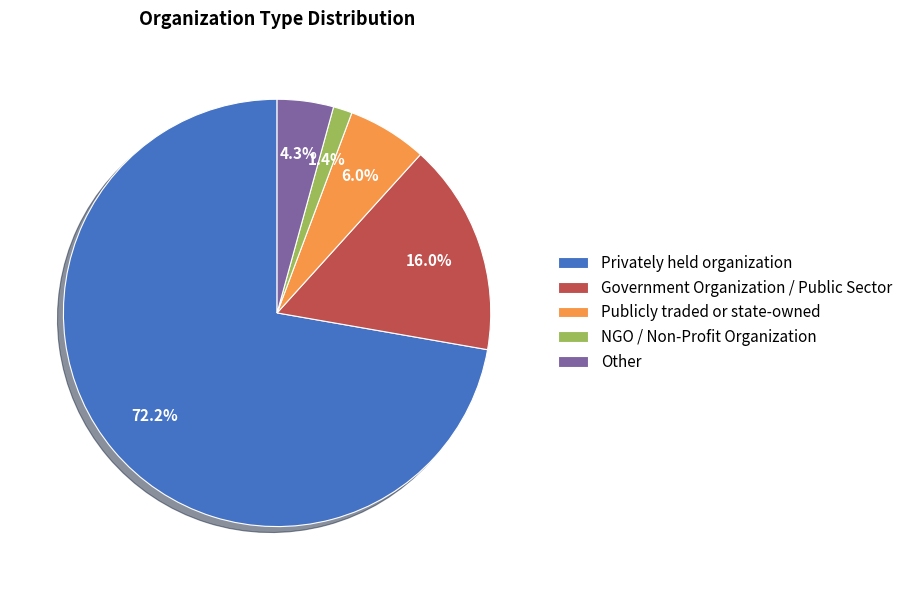

Is Privately held organization the majority of the pie?

Yes